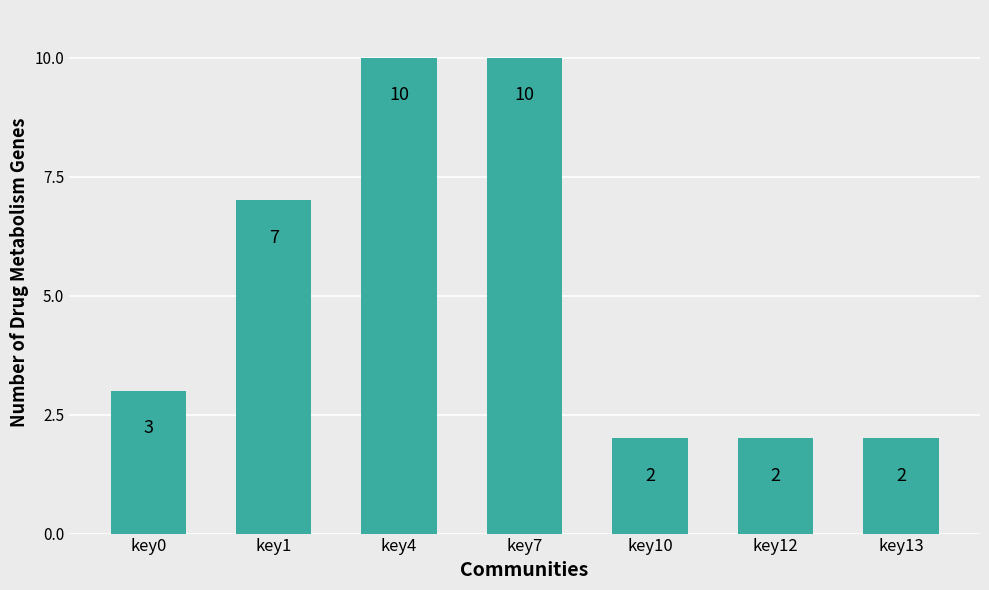

What is the sum of all values?

36